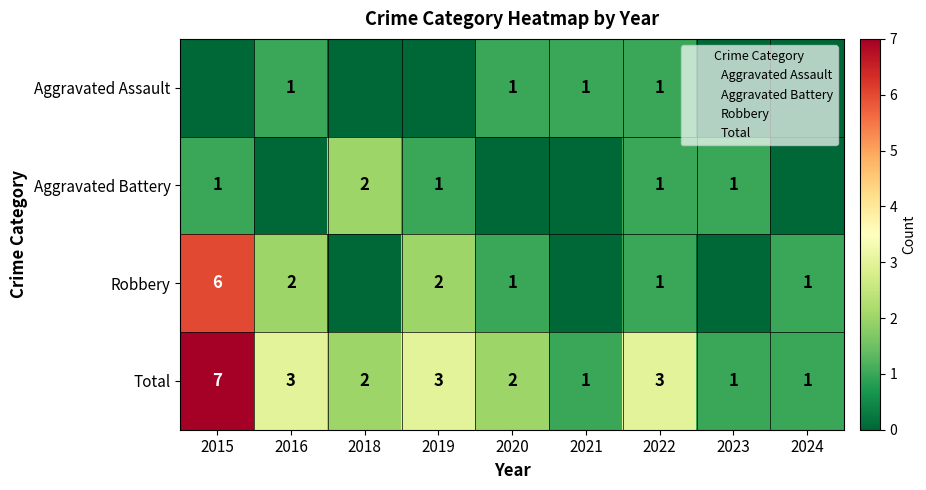

Between 2015 and 2018, which is larger?

2015